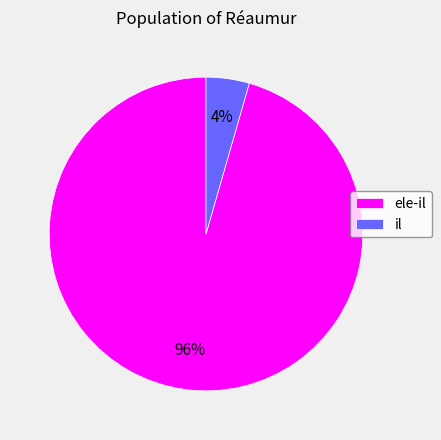

Is the sum of ele-il and il greater than half?

Yes